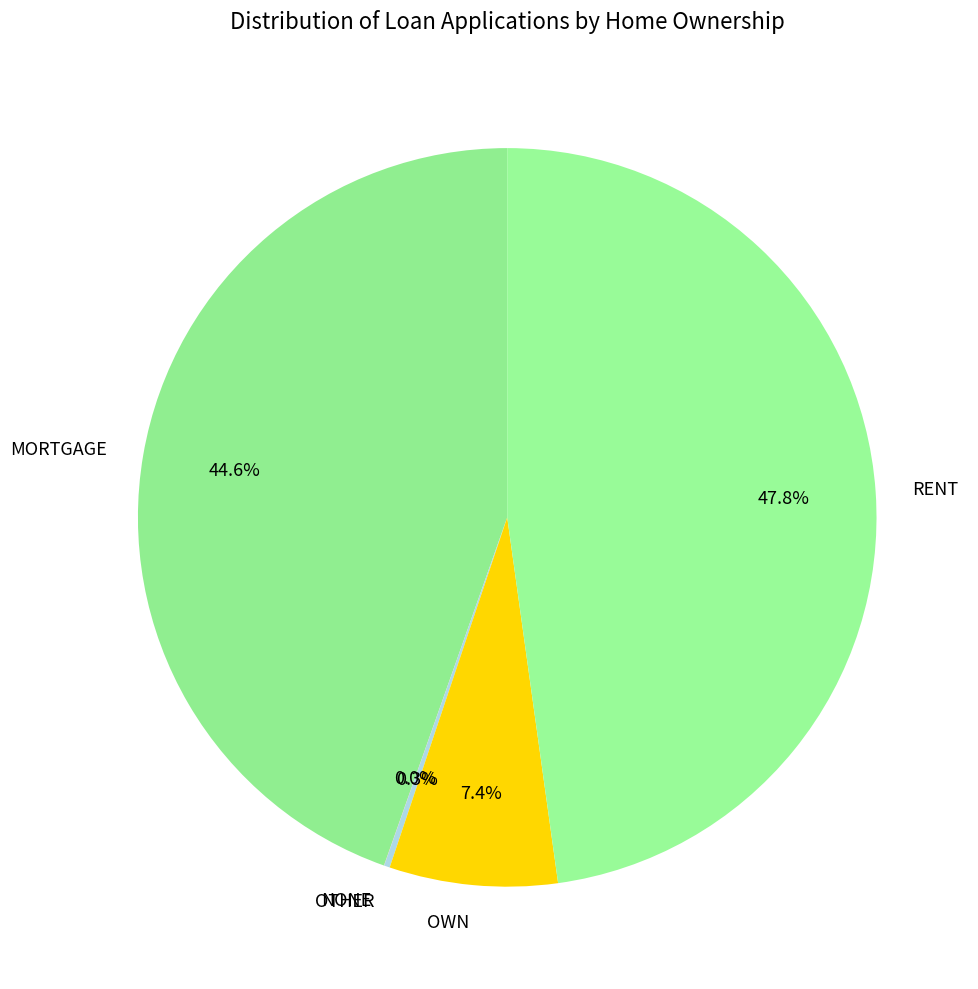

Approximately how many times larger is the value at MORTGAGE compared to RENT?

0.9